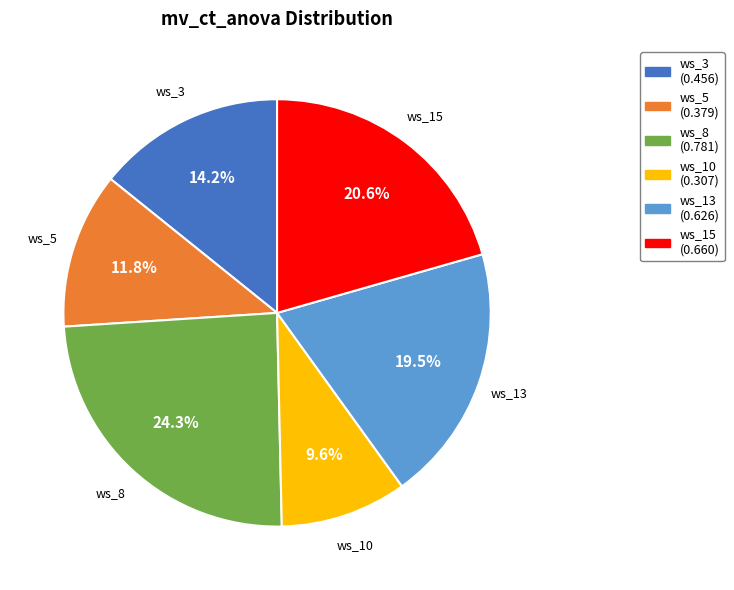

What percentage is the ws_15 slice, to the nearest percent?

21%